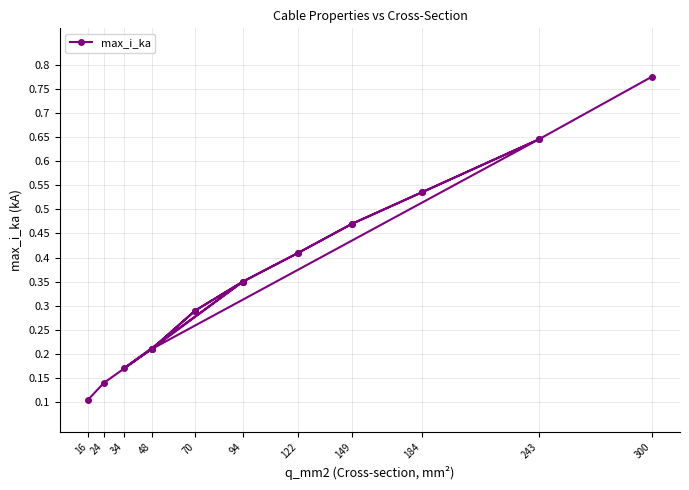

Count the number of categories in the chart.

20